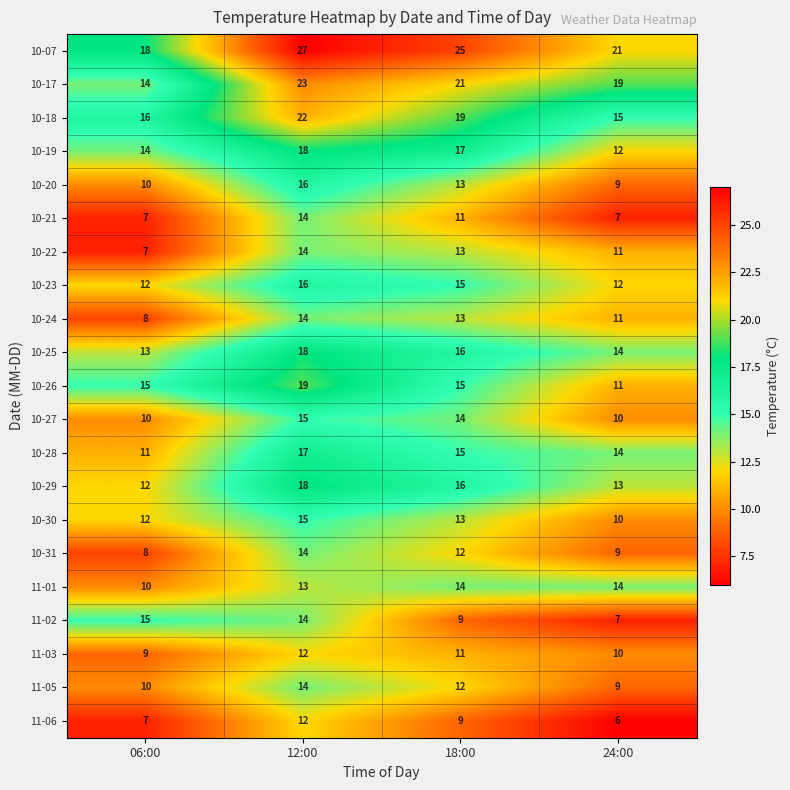

Which category has the highest value in the 11-05 series?

12:00